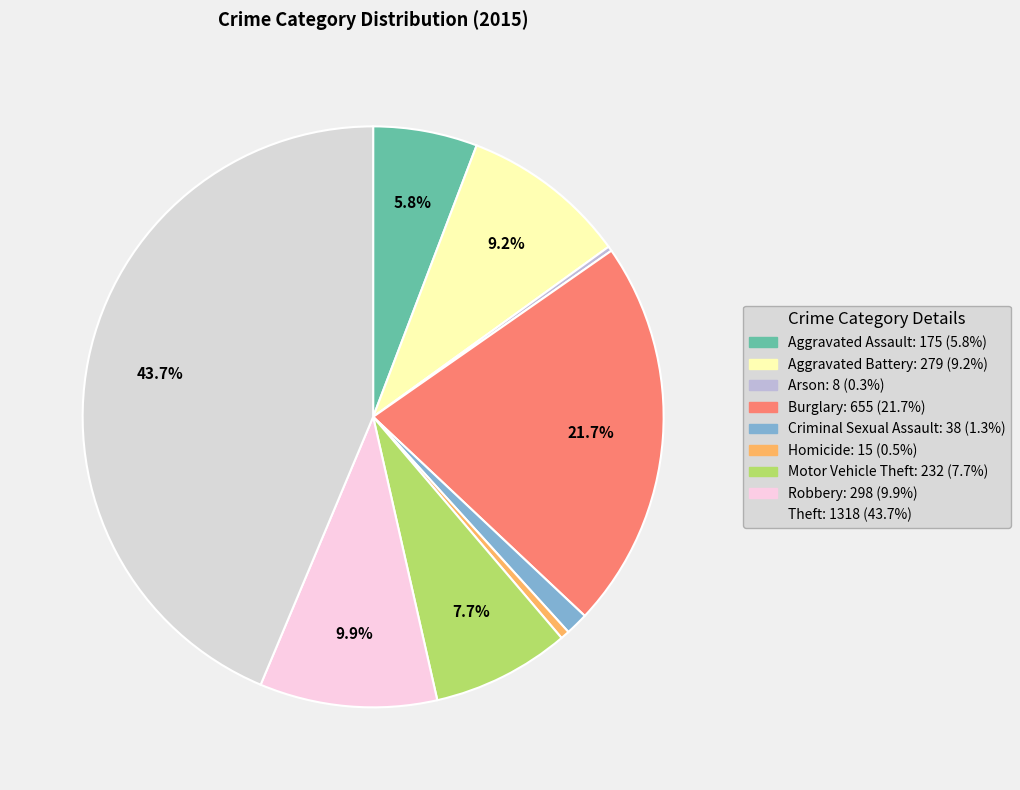

Rank the categories by value from highest to lowest.

Theft, Burglary, Robbery, Aggravated Battery, Motor Vehicle Theft, Aggravated Assault, Criminal Sexual Assault, Homicide, Arson